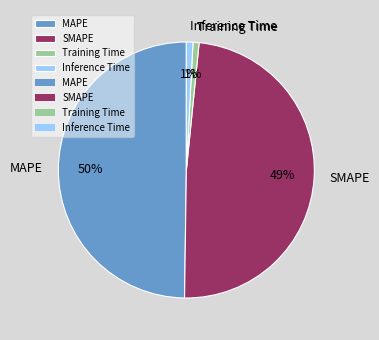

How many slices are in this pie chart?

4